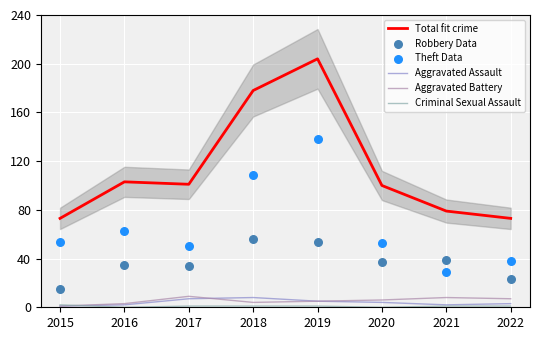

What are all the series names shown in the legend?

Total fit crime, Aggravated Assault, Aggravated Battery, Criminal Sexual Assault, Robbery Data, Theft Data